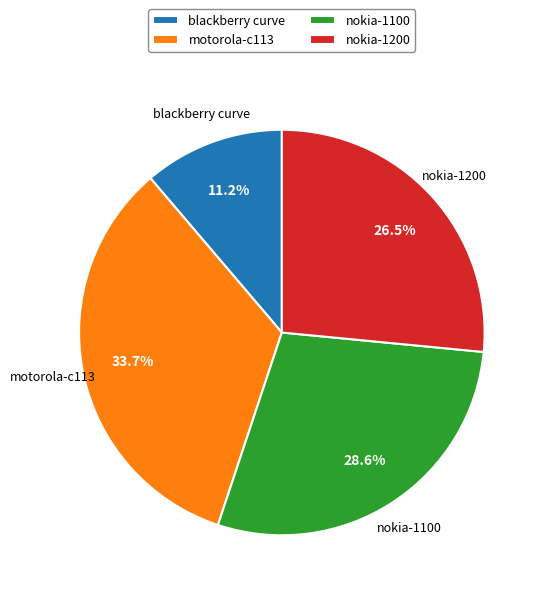

Which slice is the smallest?

blackberry curve